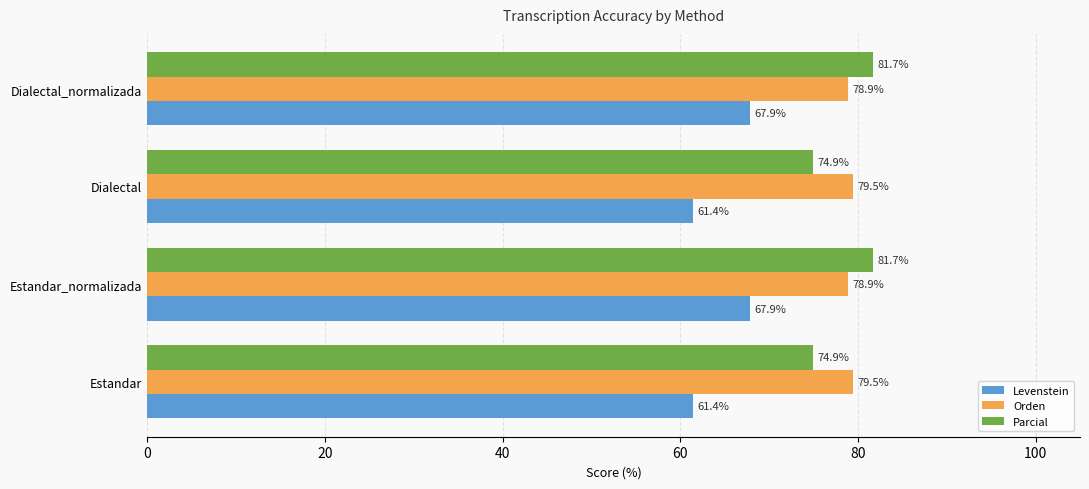

Rank the series by their maximum value, from lowest to highest.

Levenstein, Orden, Parcial